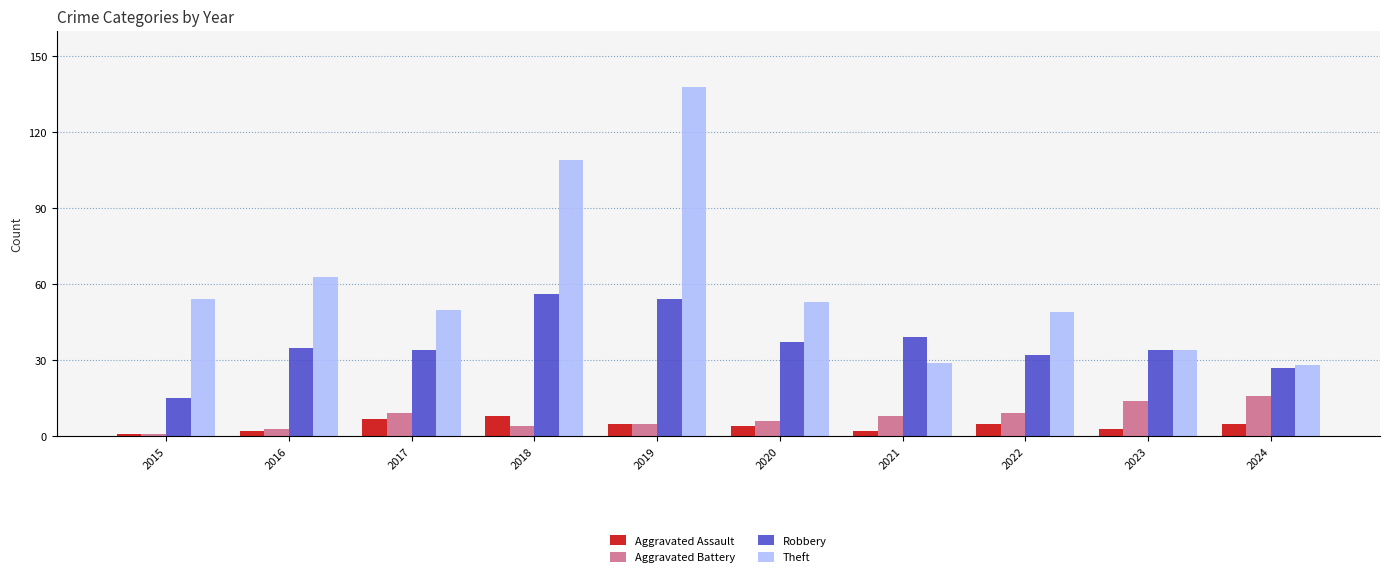

Which series has the largest total across all categories?

Theft